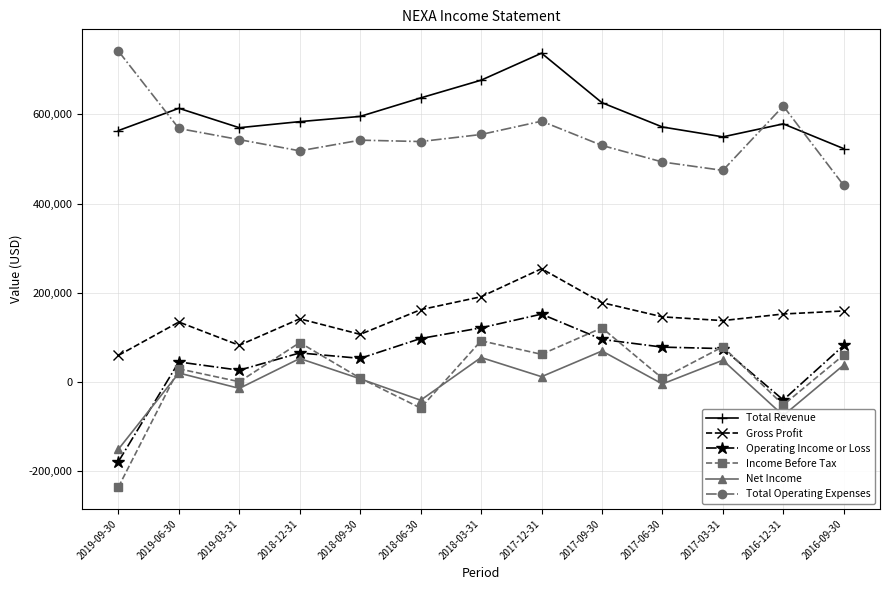

Between 2018-03-31 and 2016-12-31, which series saw the biggest shift?

Operating Income or Loss